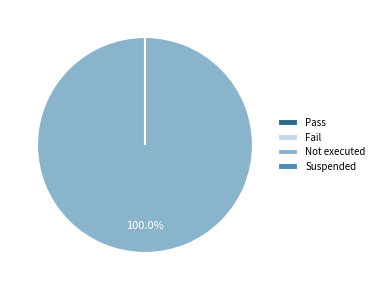

How many segments does this pie chart have?

4